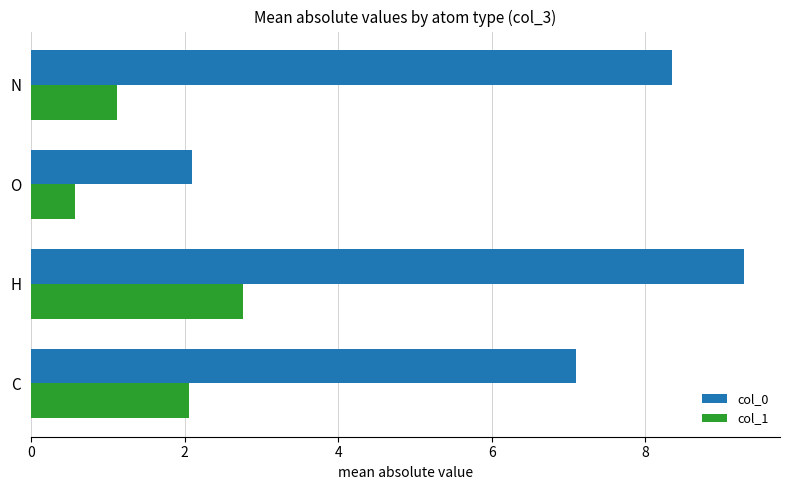

Where is col_0 nearest to the value 5?

C